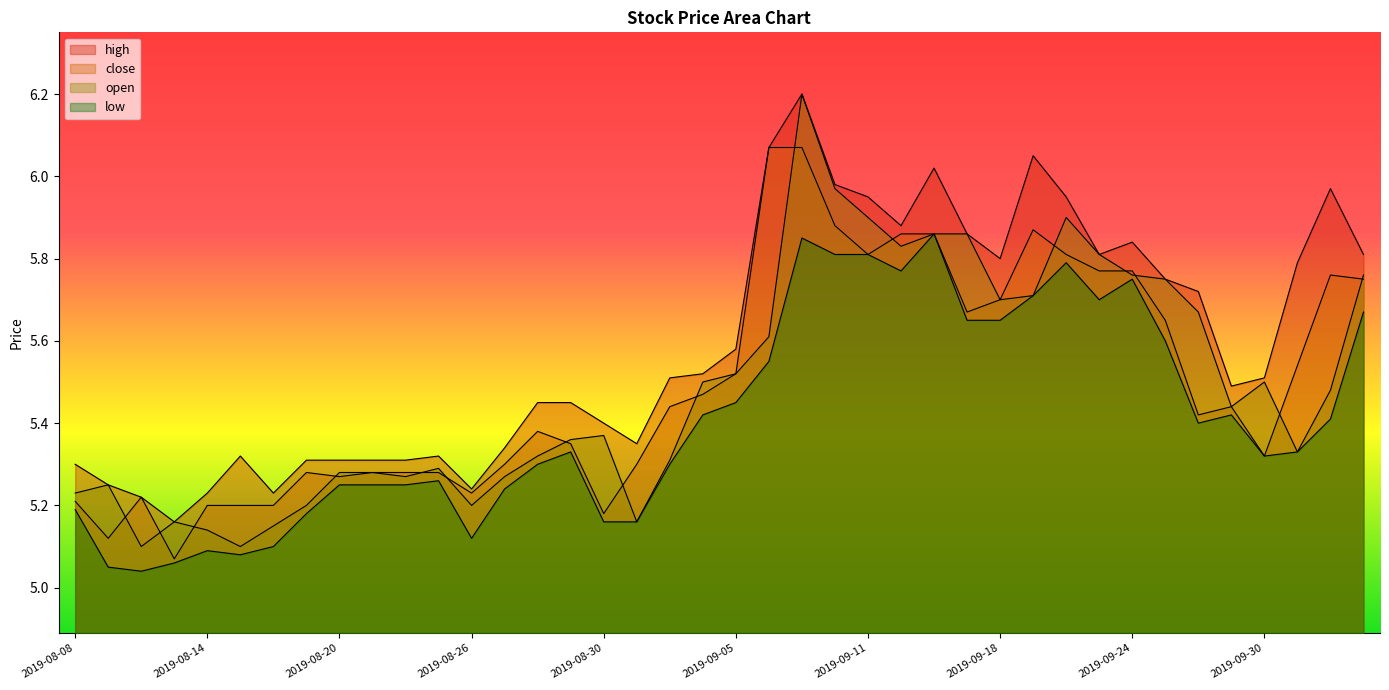

At how many categories does at least one series exceed 5?

40